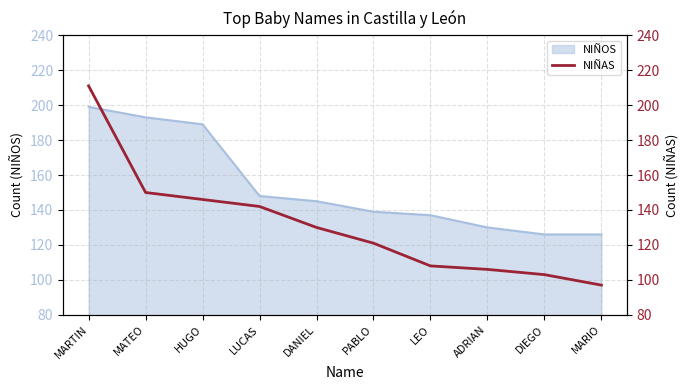

What is the minimum value shown in the chart?

97